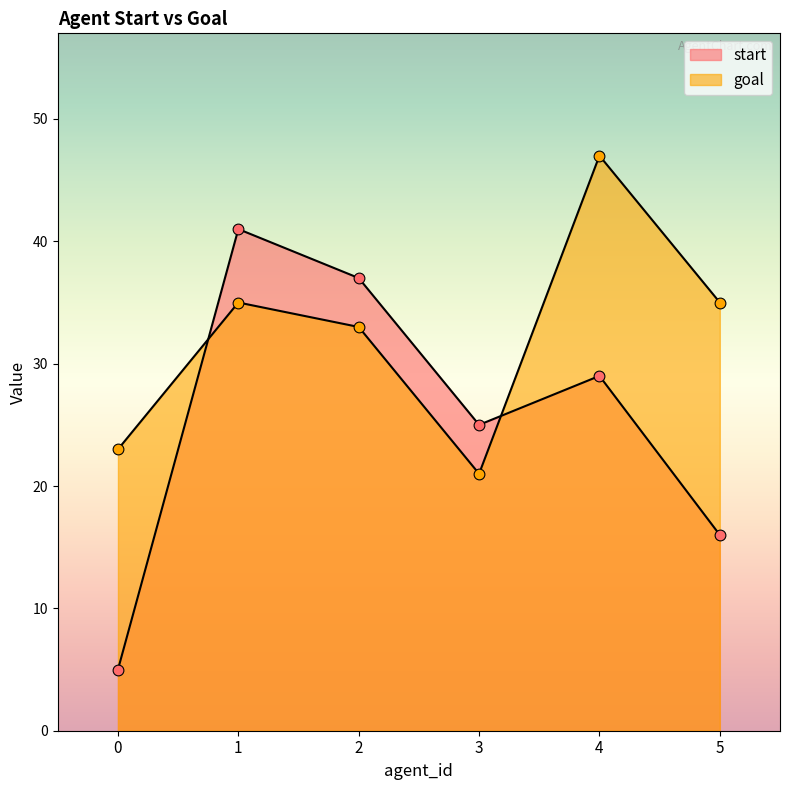

What is the total value across all series at 5?

51